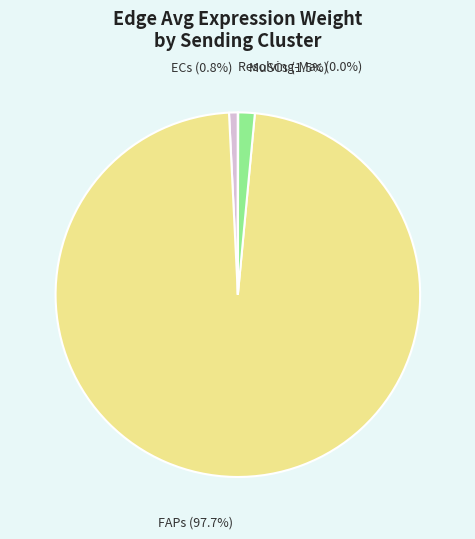

Do MuSCs and FAPs together represent more than half of the pie?

Yes